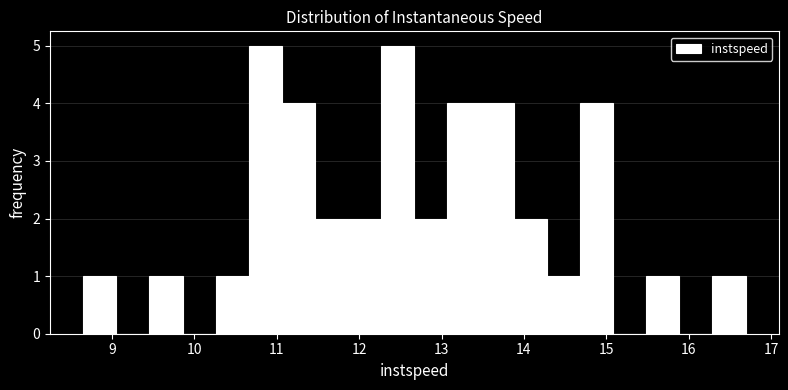

Reading left to right, list every bar in this chart as the range it spans on the x-axis followed by its height. Neither the bar edges nor the heights are printed on the chart, so give them approximately, as read against the axes.

8.7 to 9.1: 1
9.1 to 9.5: 0
9.5 to 9.9: 1
9.9 to 10.3: 0
10.3 to 10.7: 1
10.7 to 11.1: 5
11.1 to 11.5: 4
11.5 to 11.9: 2
11.9 to 12.3: 2
12.3 to 12.7: 5
12.7 to 13.1: 2
13.1 to 13.5: 4
13.5 to 13.9: 4
13.9 to 14.3: 2
14.3 to 14.7: 1
14.7 to 15.1: 4
15.1 to 15.5: 0
15.5 to 15.9: 1
15.9 to 16.3: 0
16.3 to 16.7: 1